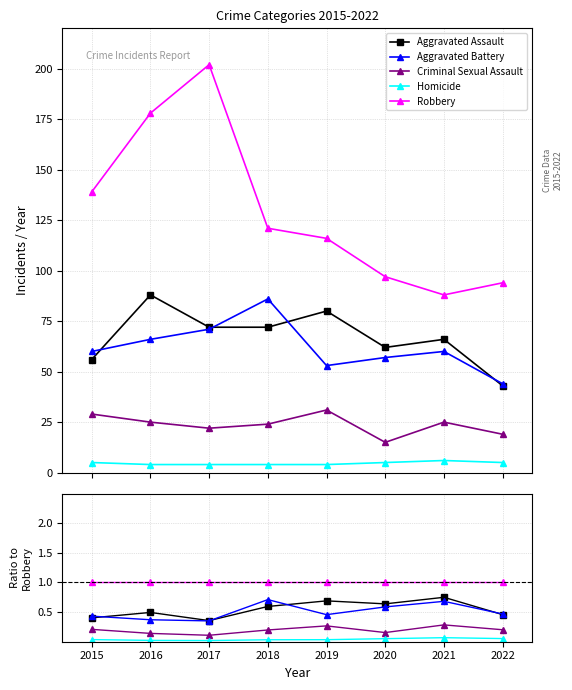

Count the Aggravated Assault values in the range 0 to 1.

8